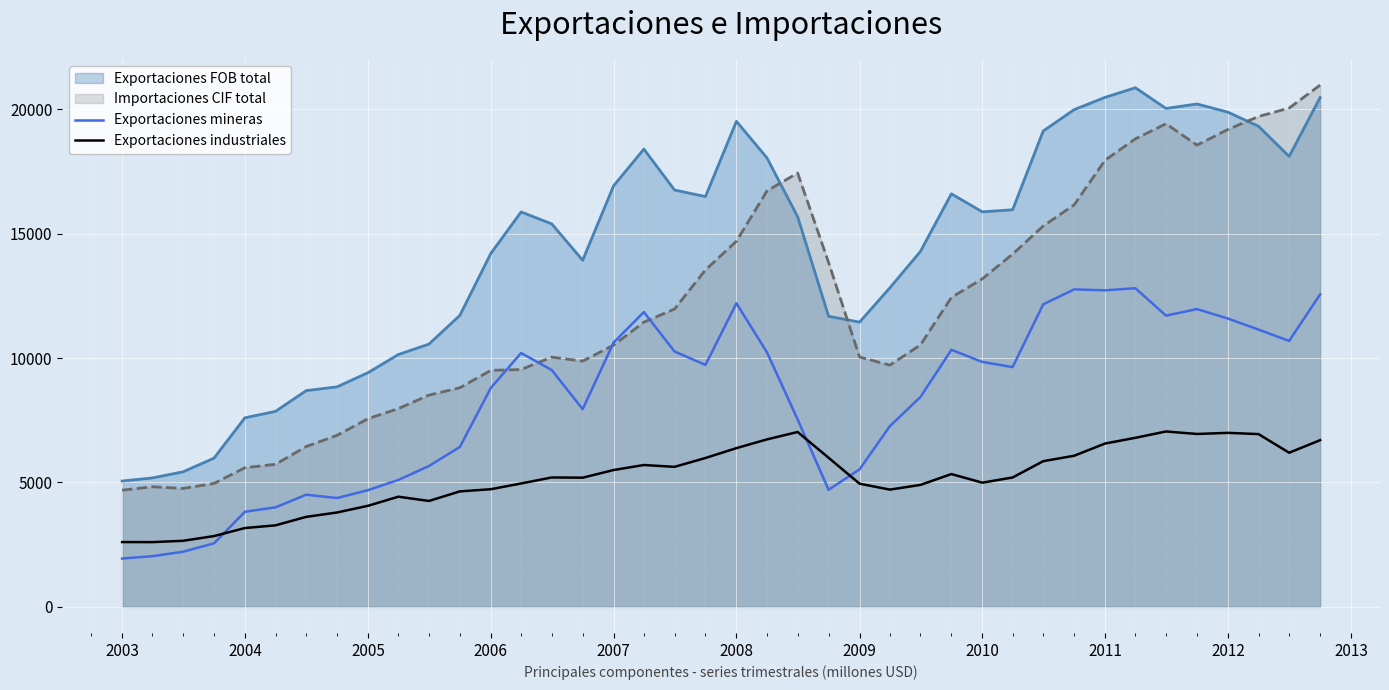

What is the maximum value shown in the chart?

20971